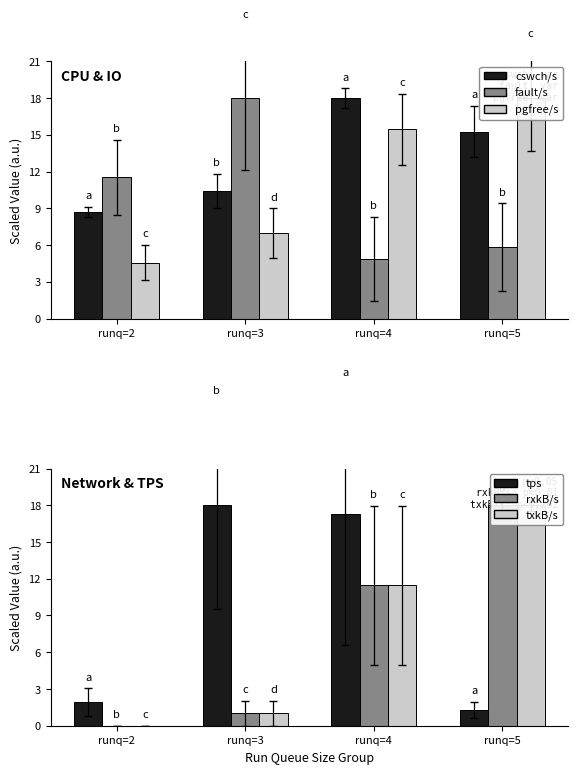

Does the chart contain any negative values?

No